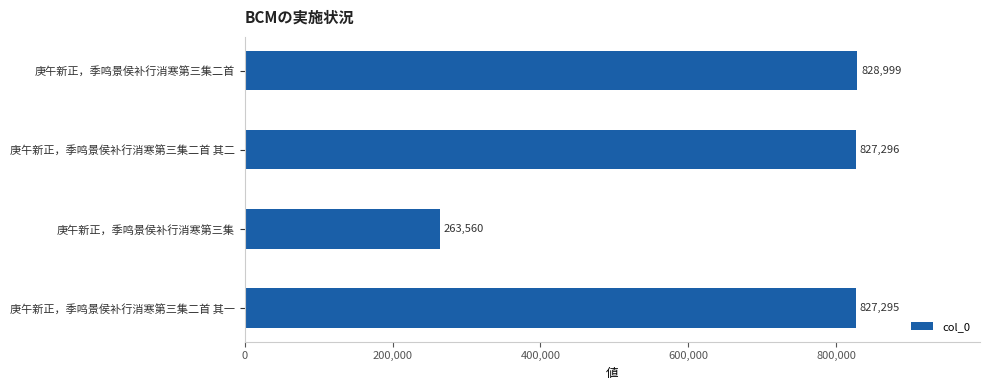

What is the change in value from 庚午新正，季鸣景侯补行消寒第三集二首 其二 to 庚午新正，季鸣景侯补行消寒第三集?

-563736